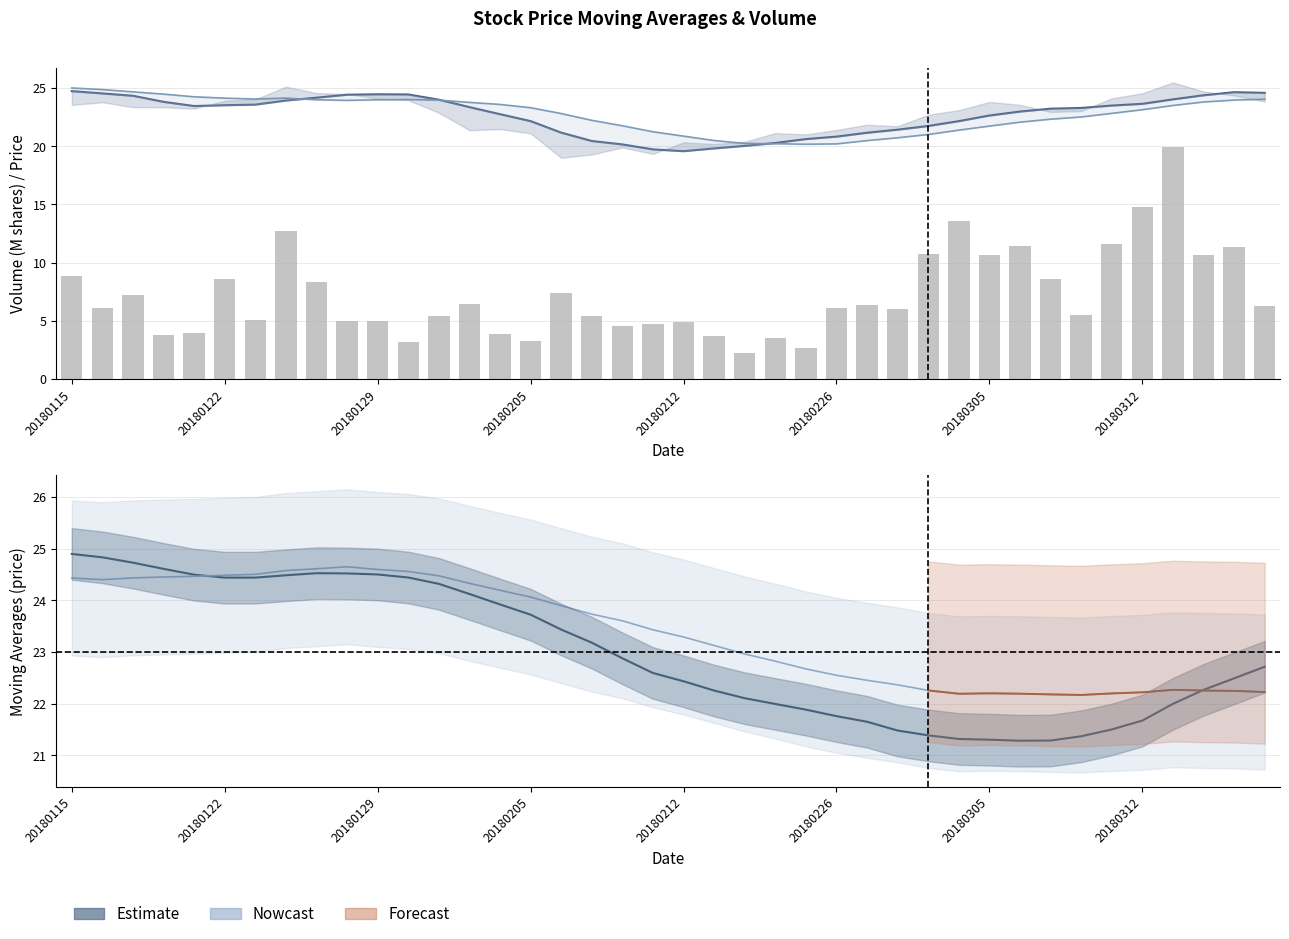

What is the smallest value displayed?

2.2